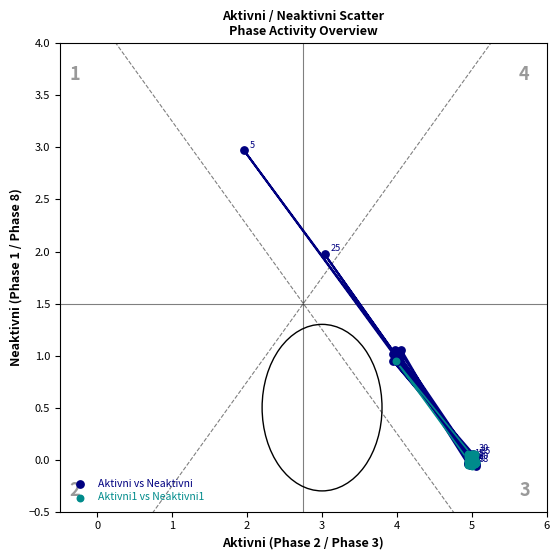

What are all the series names shown in the legend?

Aktivni vs Neaktivni, Aktivni1 vs Neaktivni1